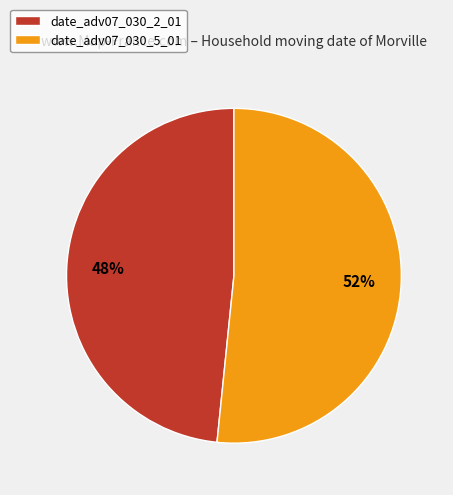

To the nearest percent, what portion does date_adv07_030_2_01 represent?

48%